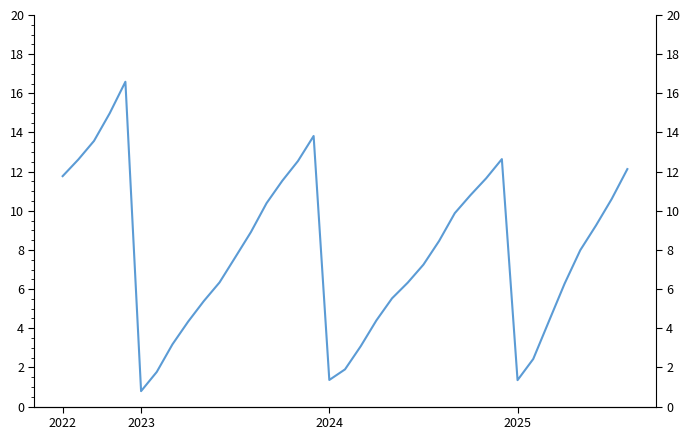

What is the average value?

7.9